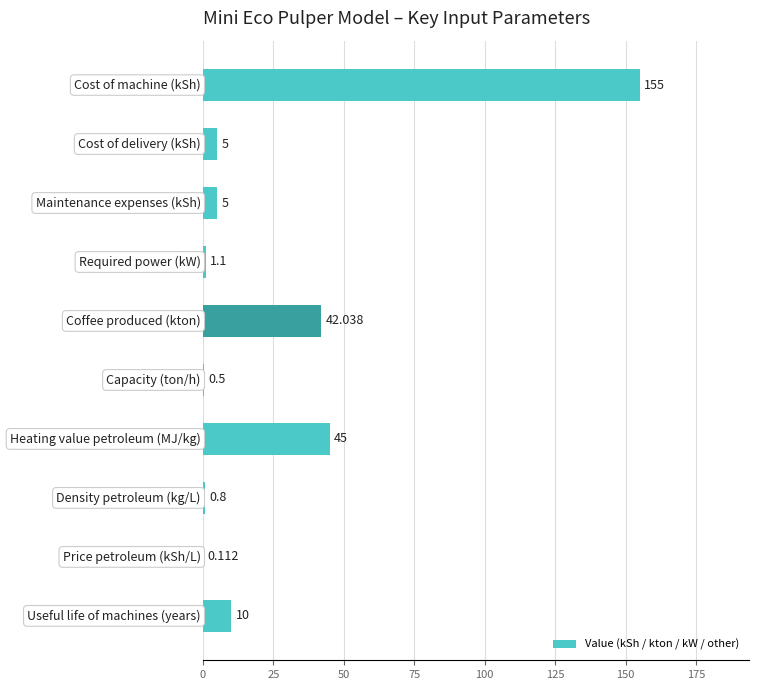

What is the maximum value shown in the chart?

155.0